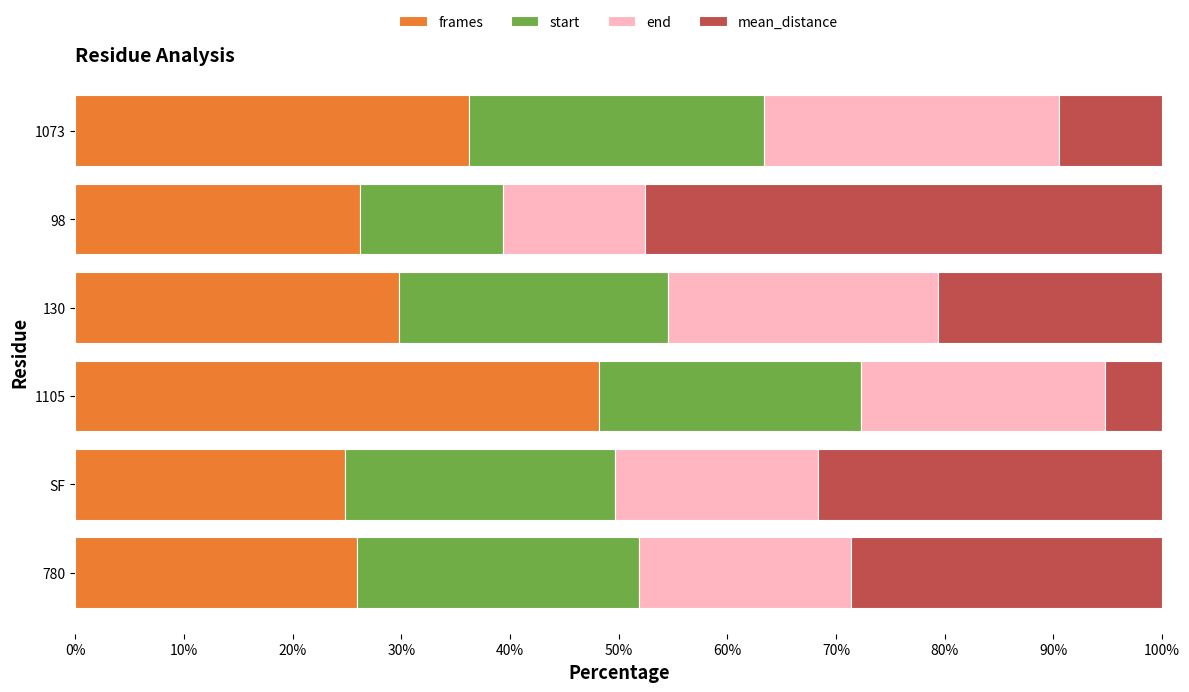

What is the difference between the frames values at 98 and 1105?

22.0